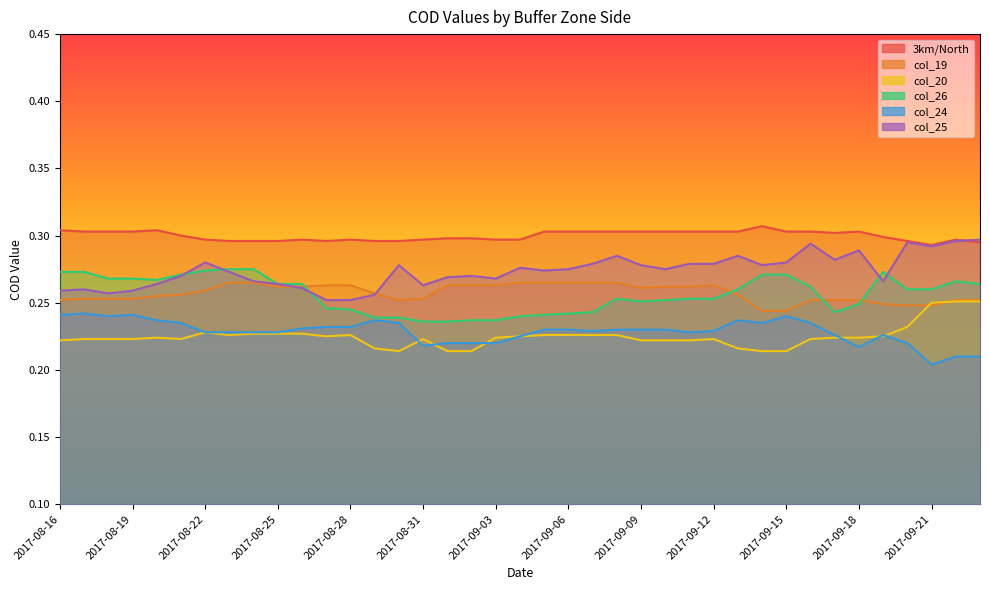

Where do col_19 and col_26 first cross each other?

2017-08-26 and 2017-08-27